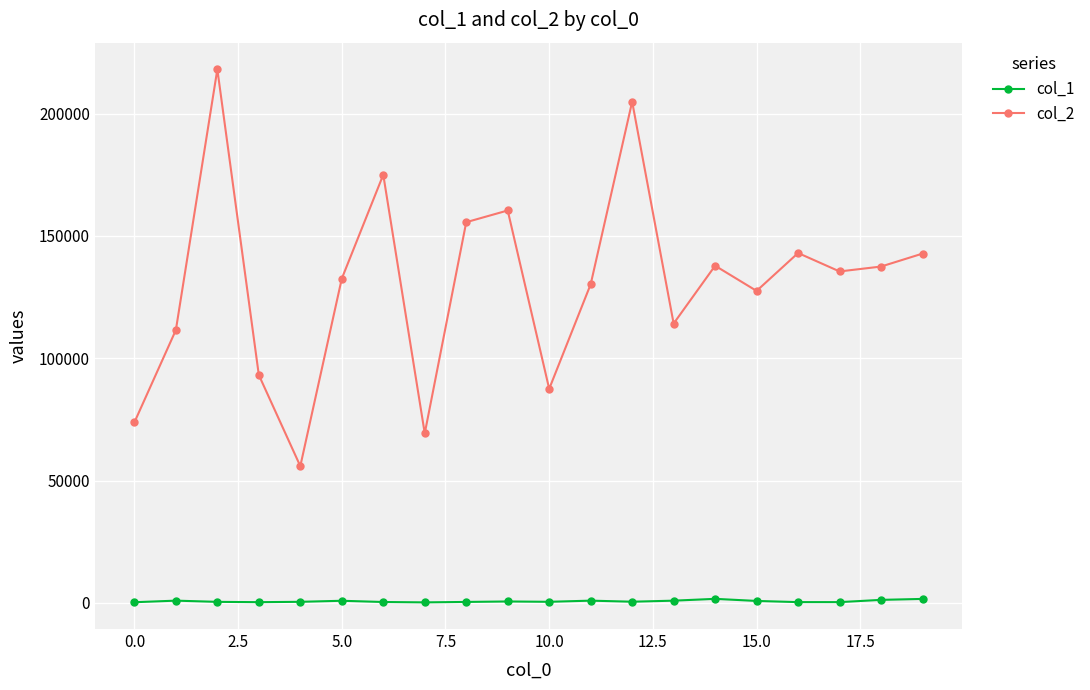

List the series in order of their overall mean, highest first.

col_2, col_1